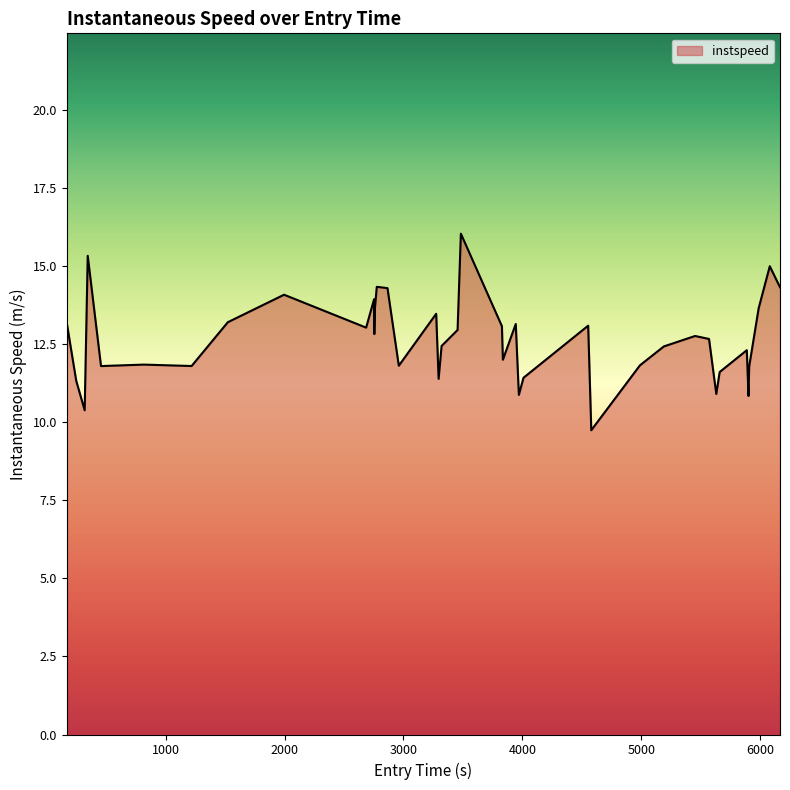

What is the difference between the maximum and minimum values?

6.3